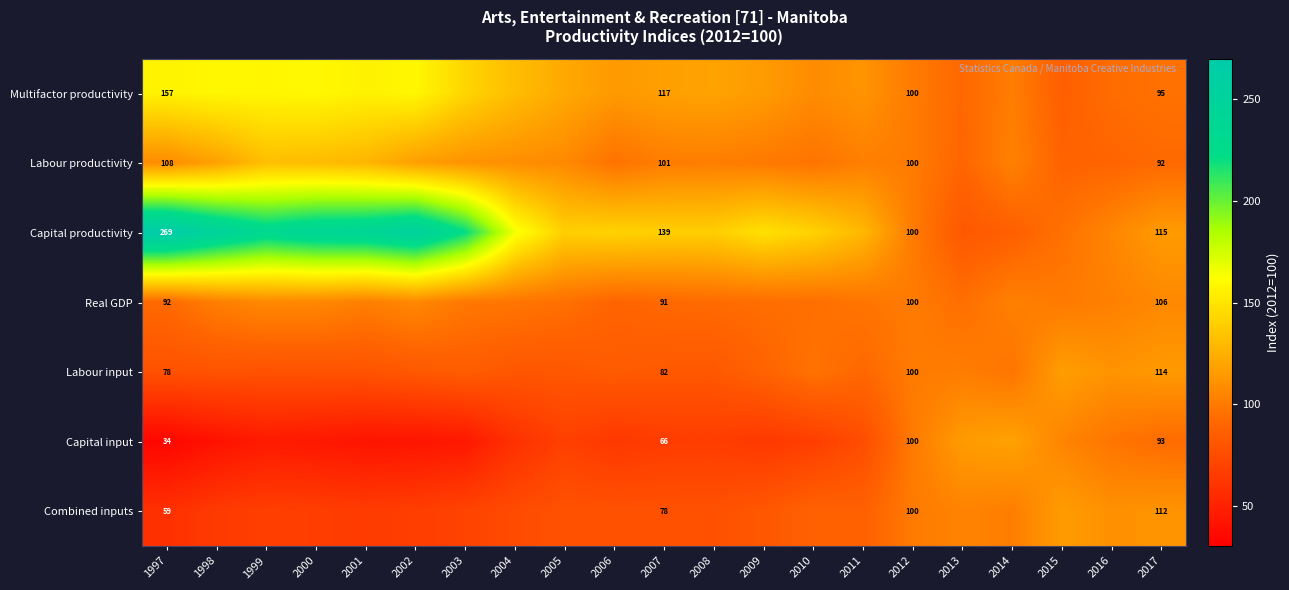

Is the value of Combined inputs at 2017 greater than the value of Real GDP at 2006?

Yes